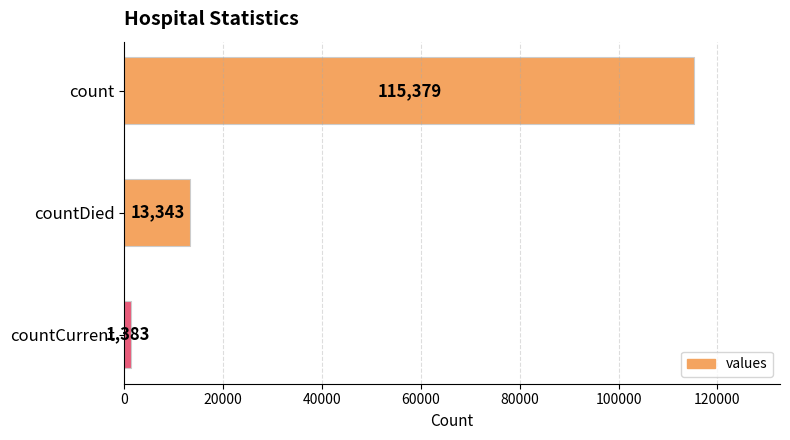

Reading bottom to top, list all the values displayed in this chart.

1383	13343	115379